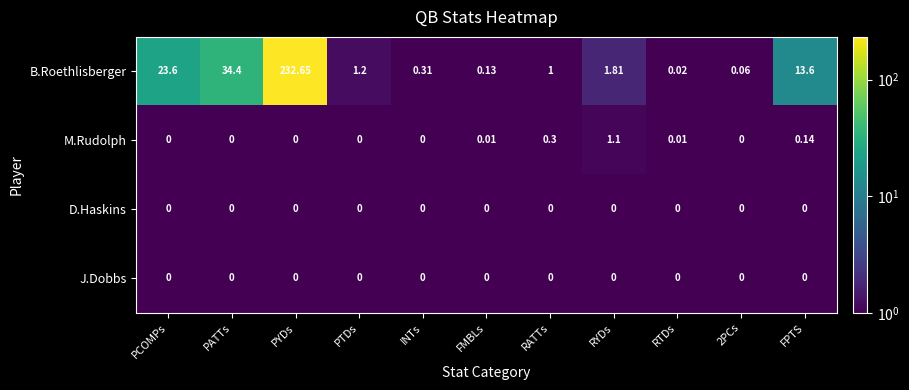

Which category has the highest value in the B.Roethlisberger series?

PYDs